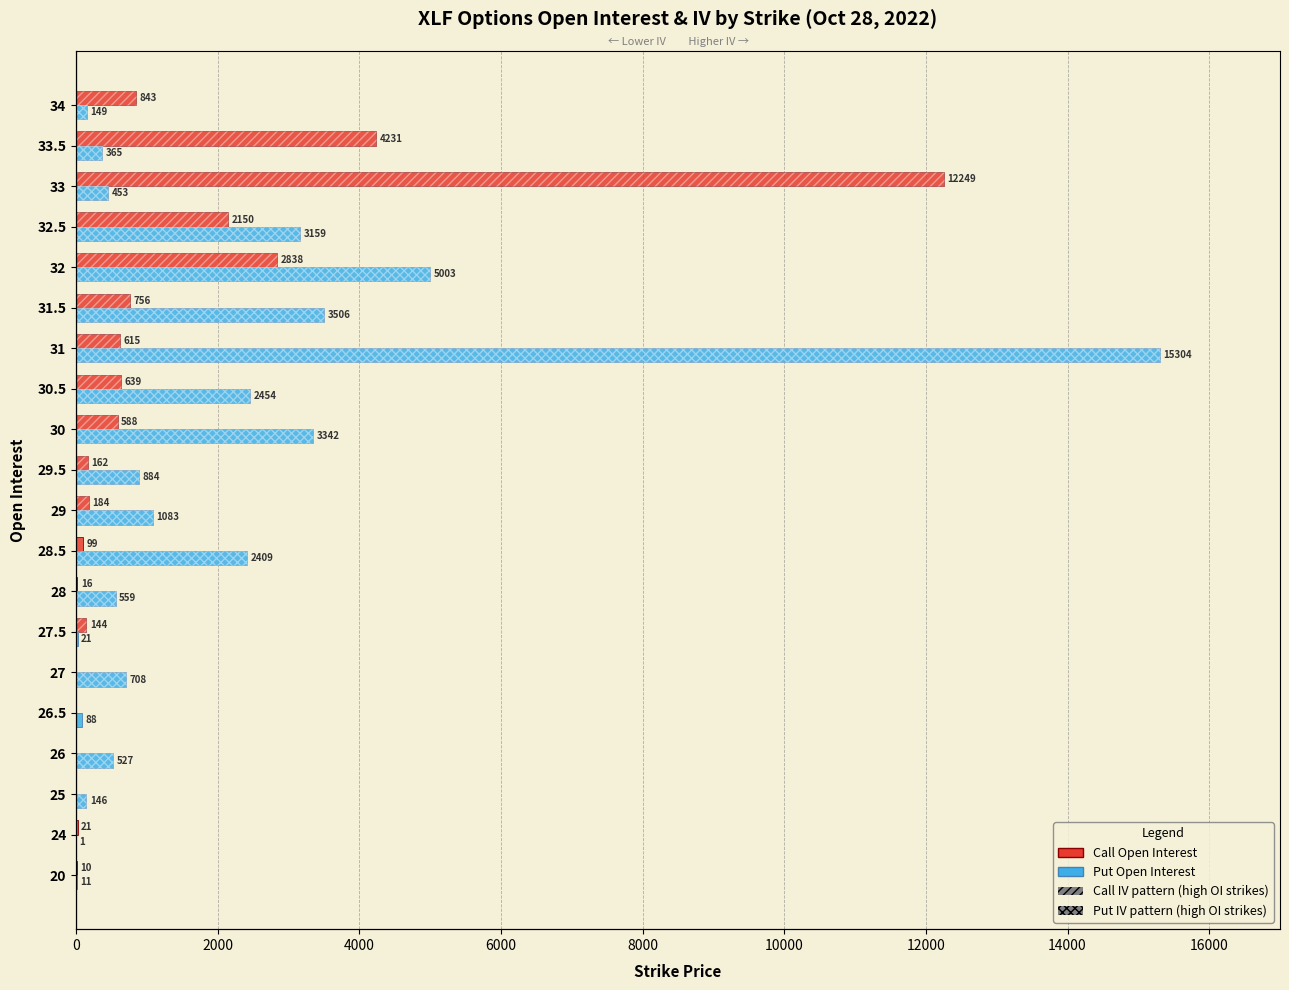

How many bars are there in total?

40